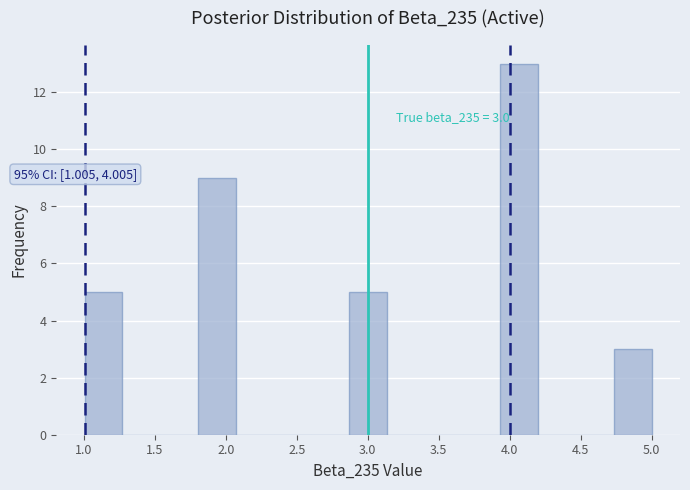

Which range on the x-axis has the tallest bar?

3.95 to 4.20